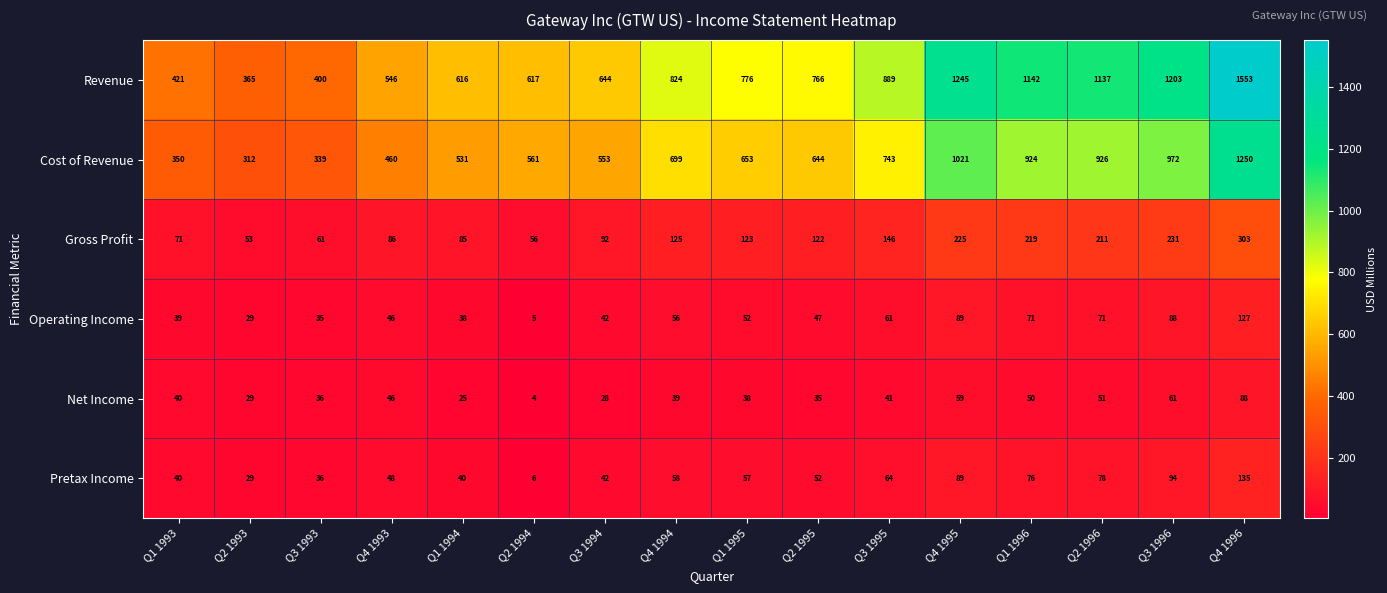

What is the difference between the maximum and second lowest values in the Net Income series?

63